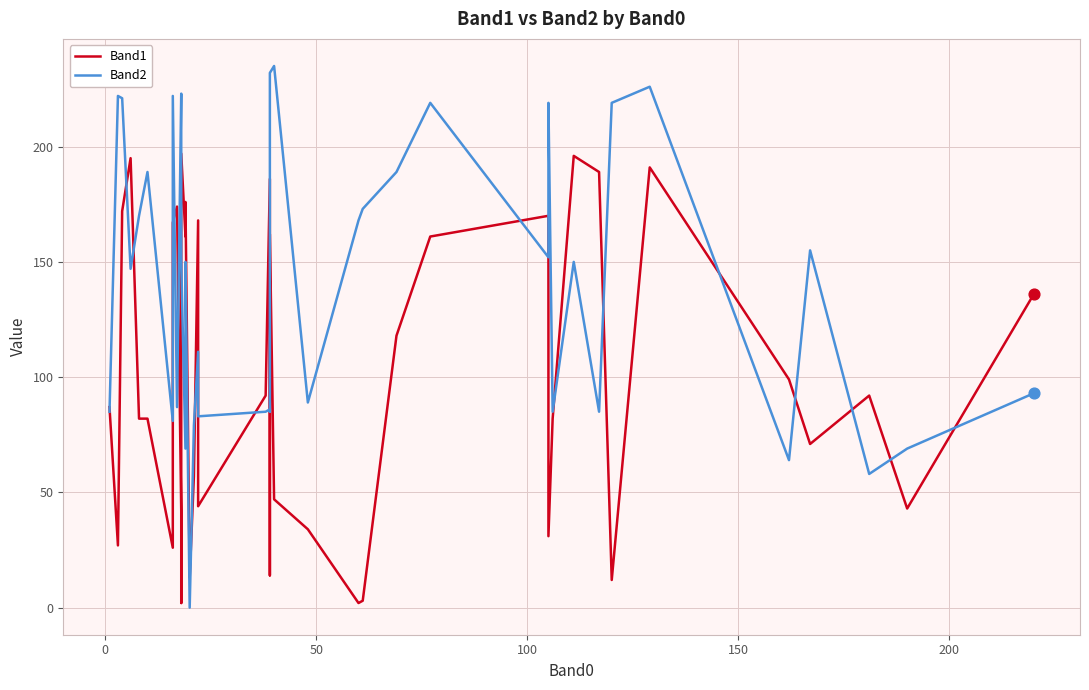

At how many categories does at least one series exceed 148?

27